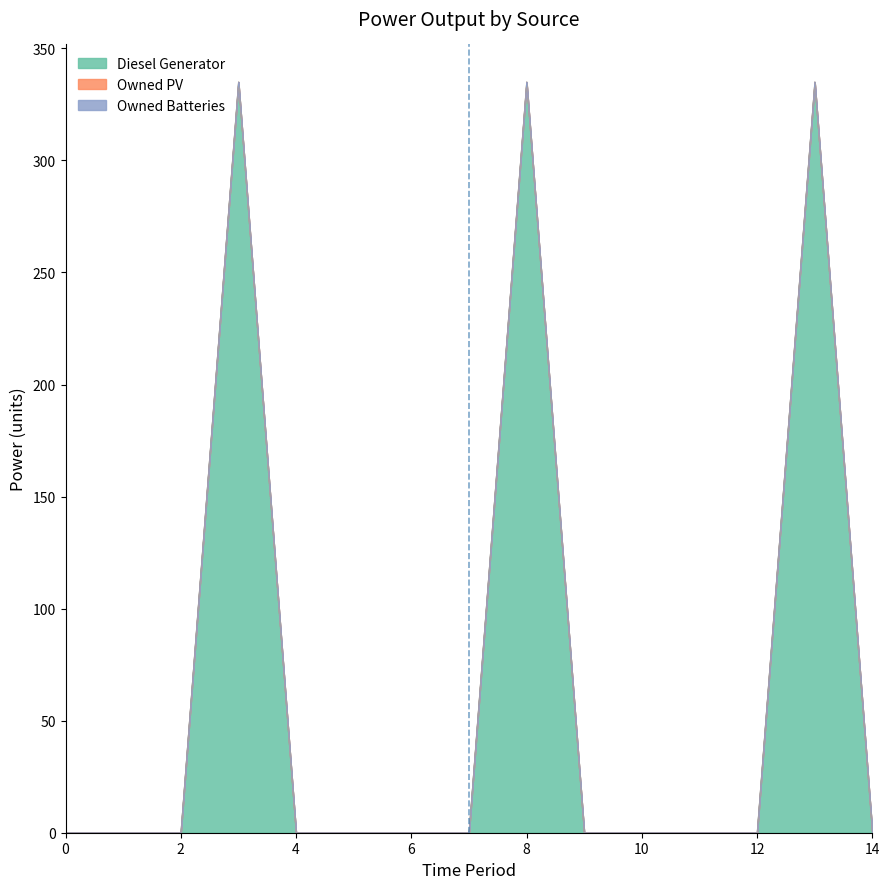

True or false: Owned Batteries and Diesel Generator intersect in this chart.

False